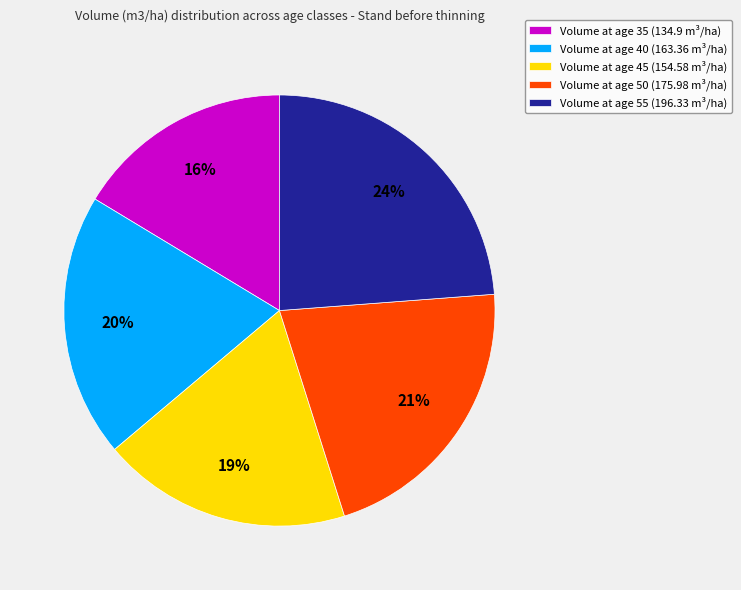

How many segments does this pie chart have?

5